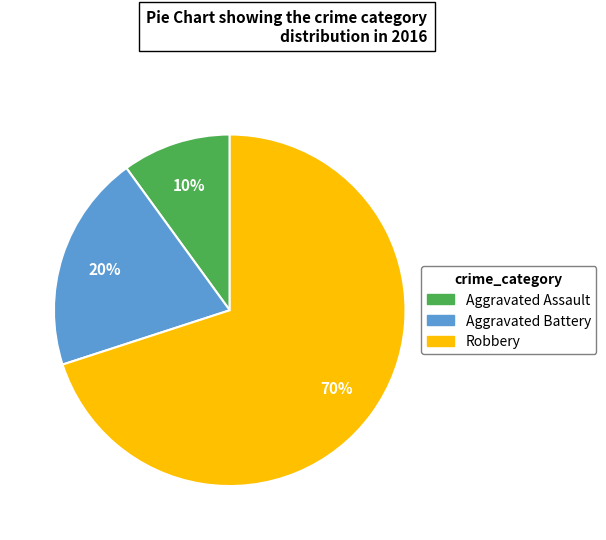

True or false: Robbery accounts for 80% of the total.

False